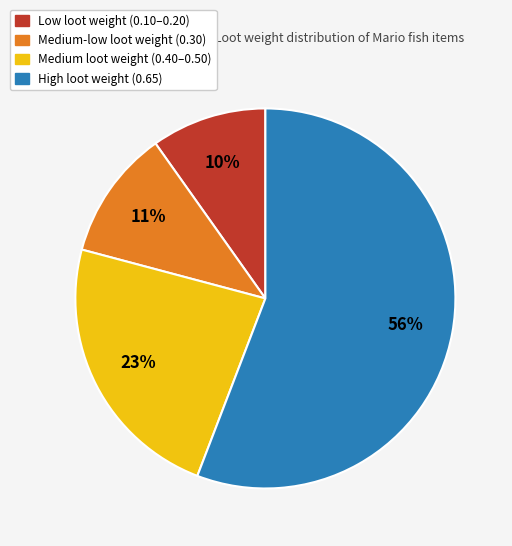

Is there any slice that represents more than half of the pie?

Yes